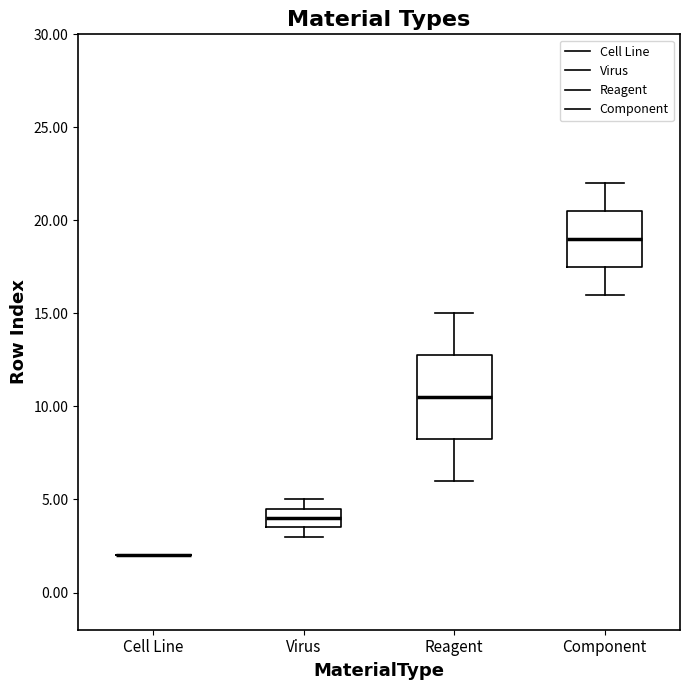

Comparing the boxes themselves (not the whiskers), which one is the tallest?

Reagent